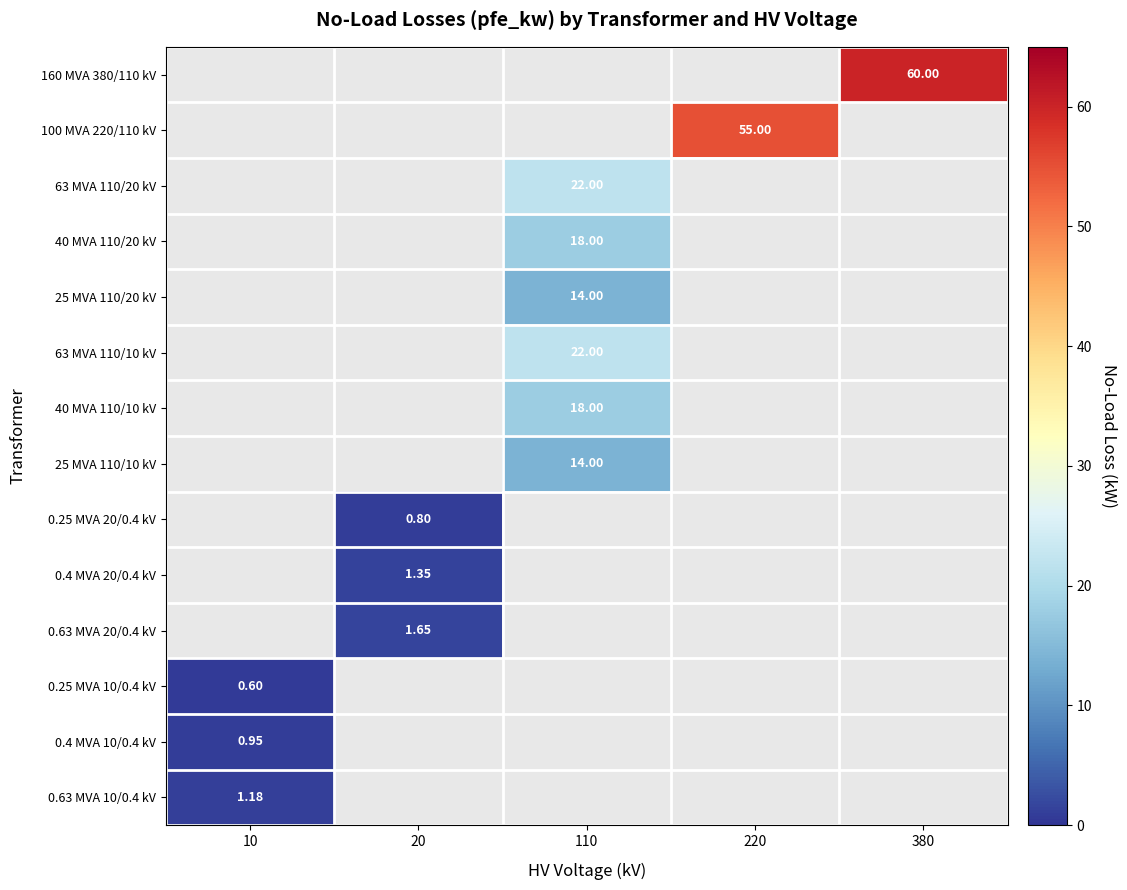

How many values in 63 MVA 110/20 kV are above zero?

1